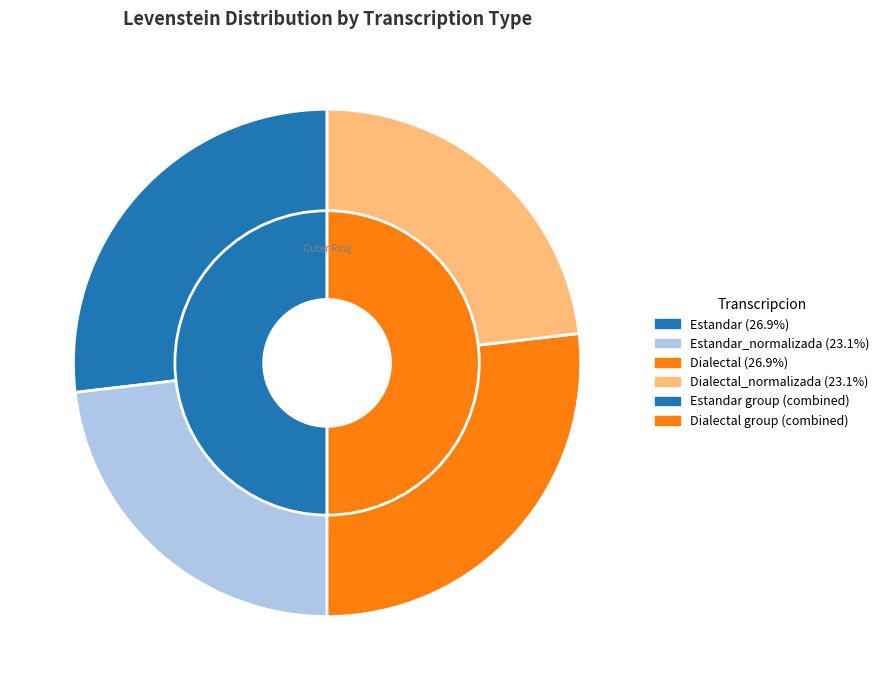

Combined, do Dialectal_normalizada and Estandar account for over 50%?

No